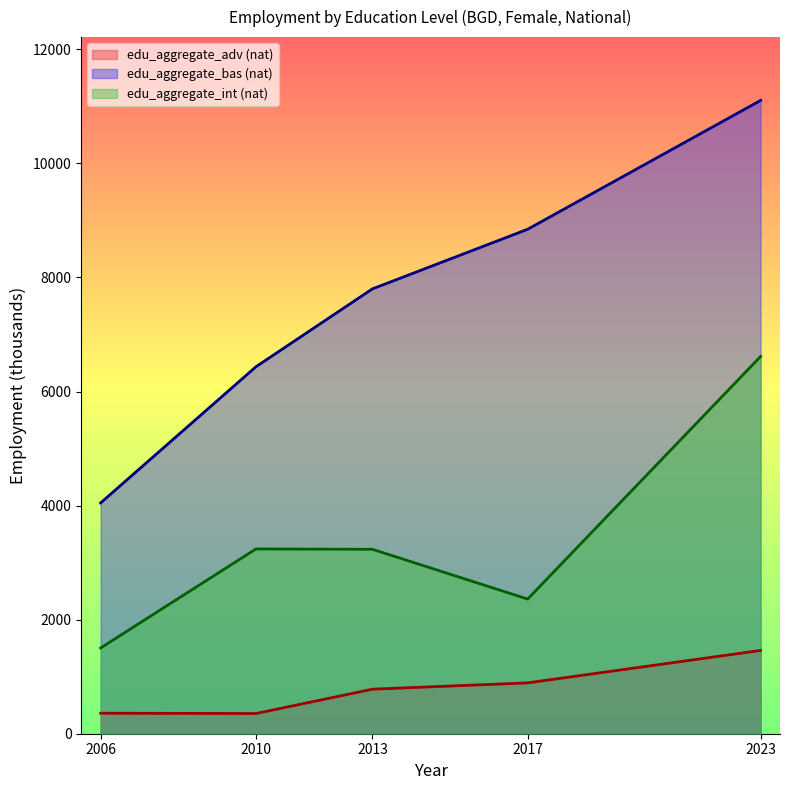

True or false: edu_aggregate_adv (nat) has more than 1 points higher than both neighbors.

False